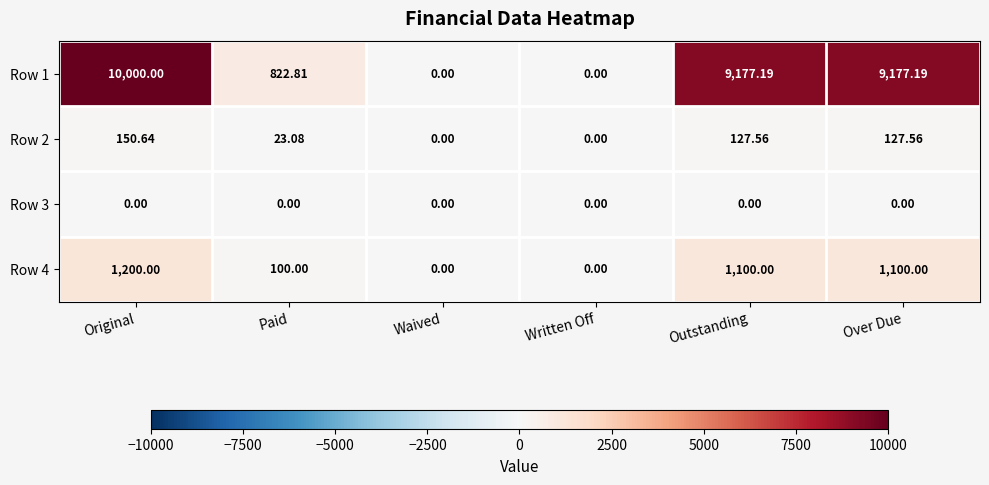

How many categories are shown in the chart?

6